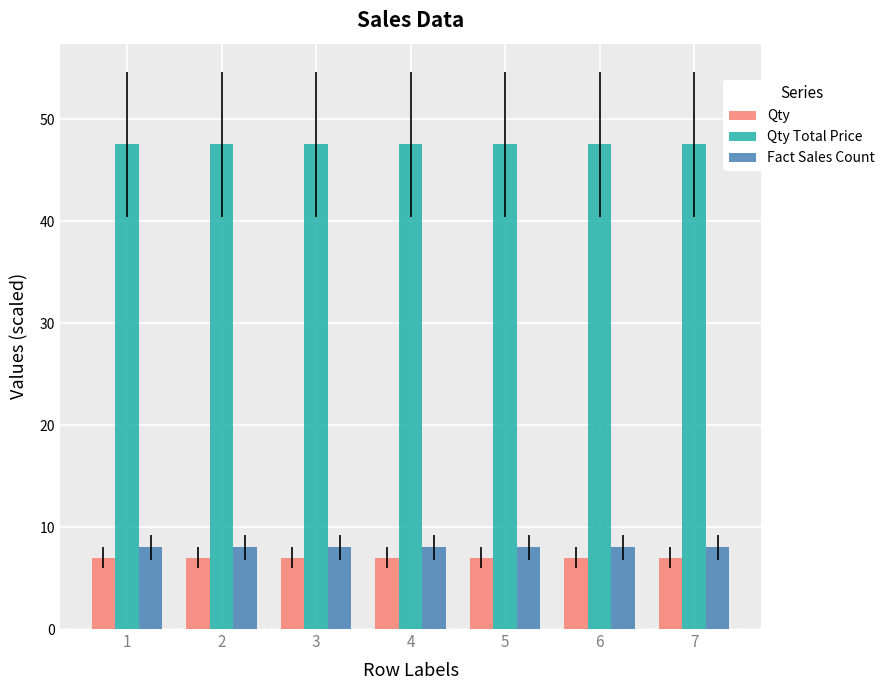

At 5, list the series in order from largest to smallest.

Qty Total Price, Fact Sales Count, Qty